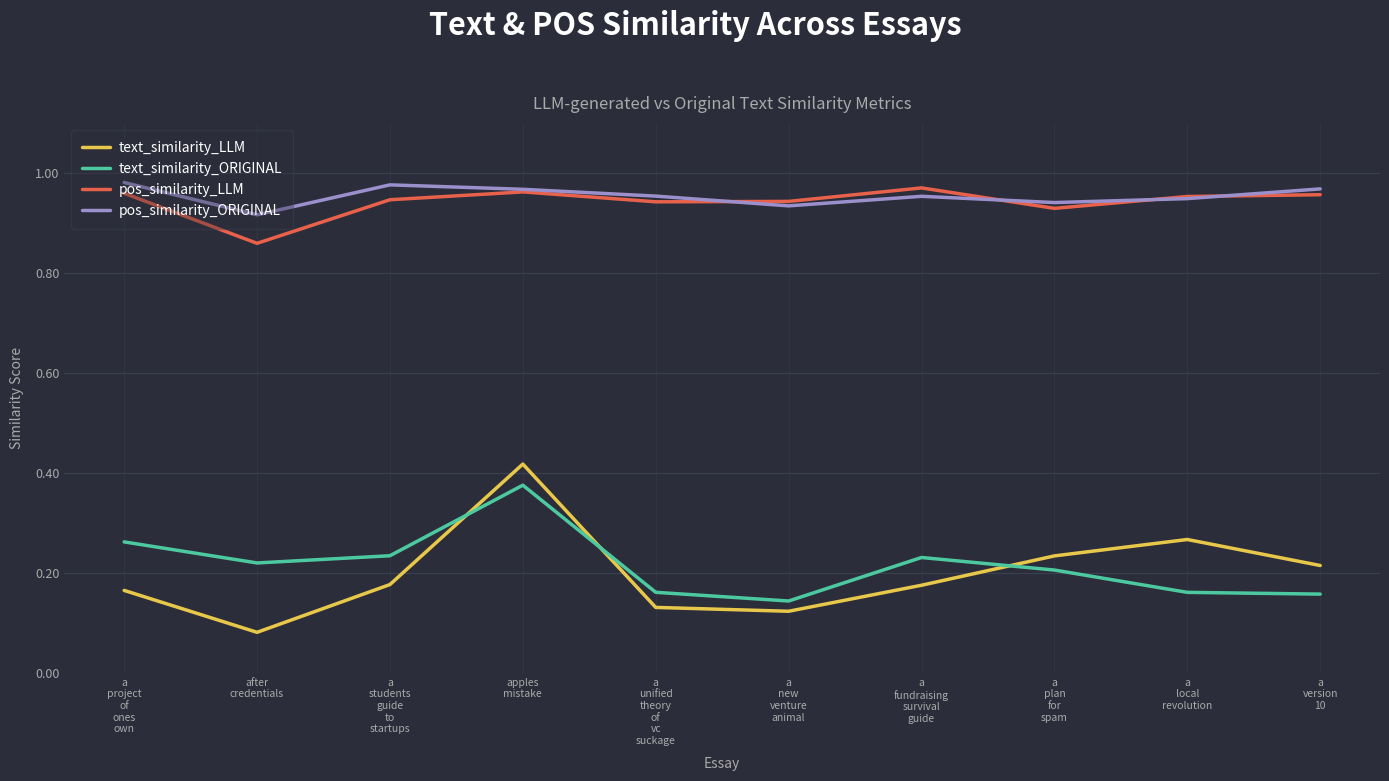

Where is the first local maximum for pos_similarity_LLM?

apples
mistake